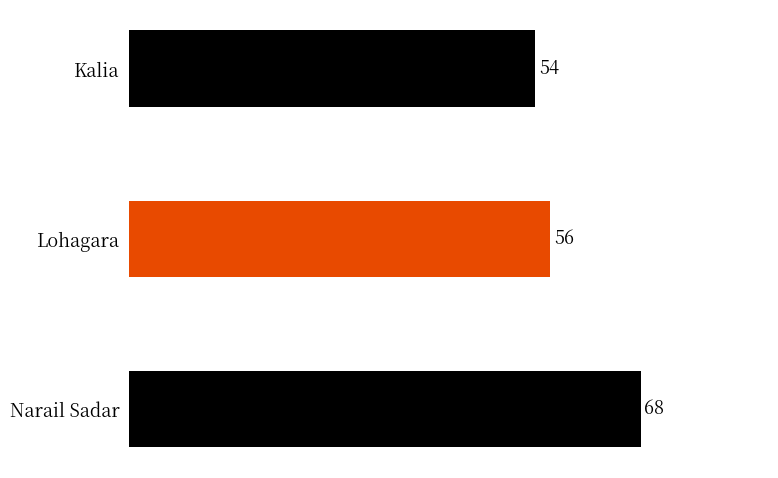

Reading top to bottom, list all the values displayed in this chart.

54	56	68